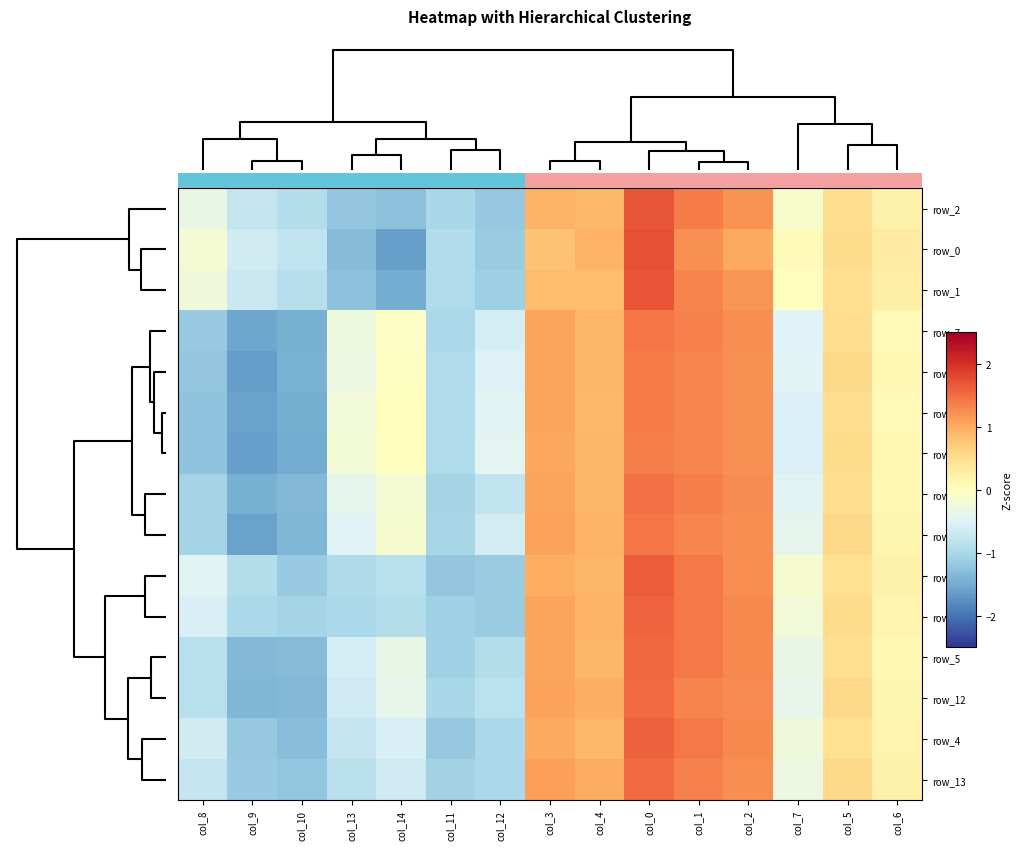

What is the difference between the highest and lowest values at col_1?

0.2